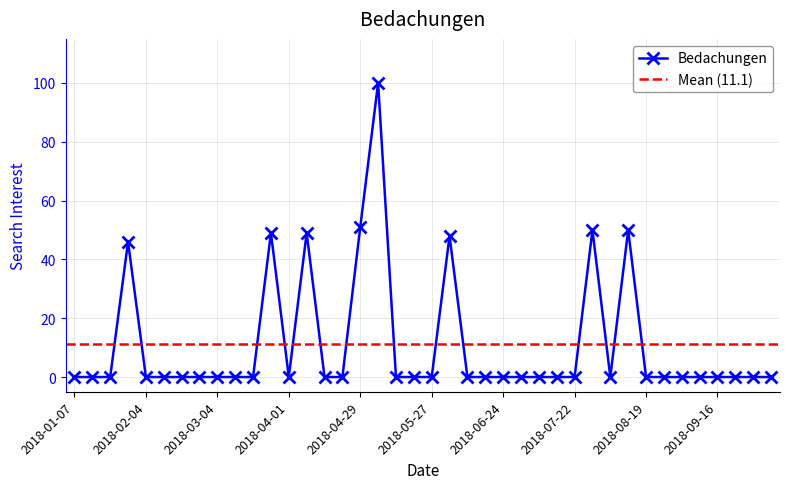

At which category does the data reach its first local valley?

2018-04-01